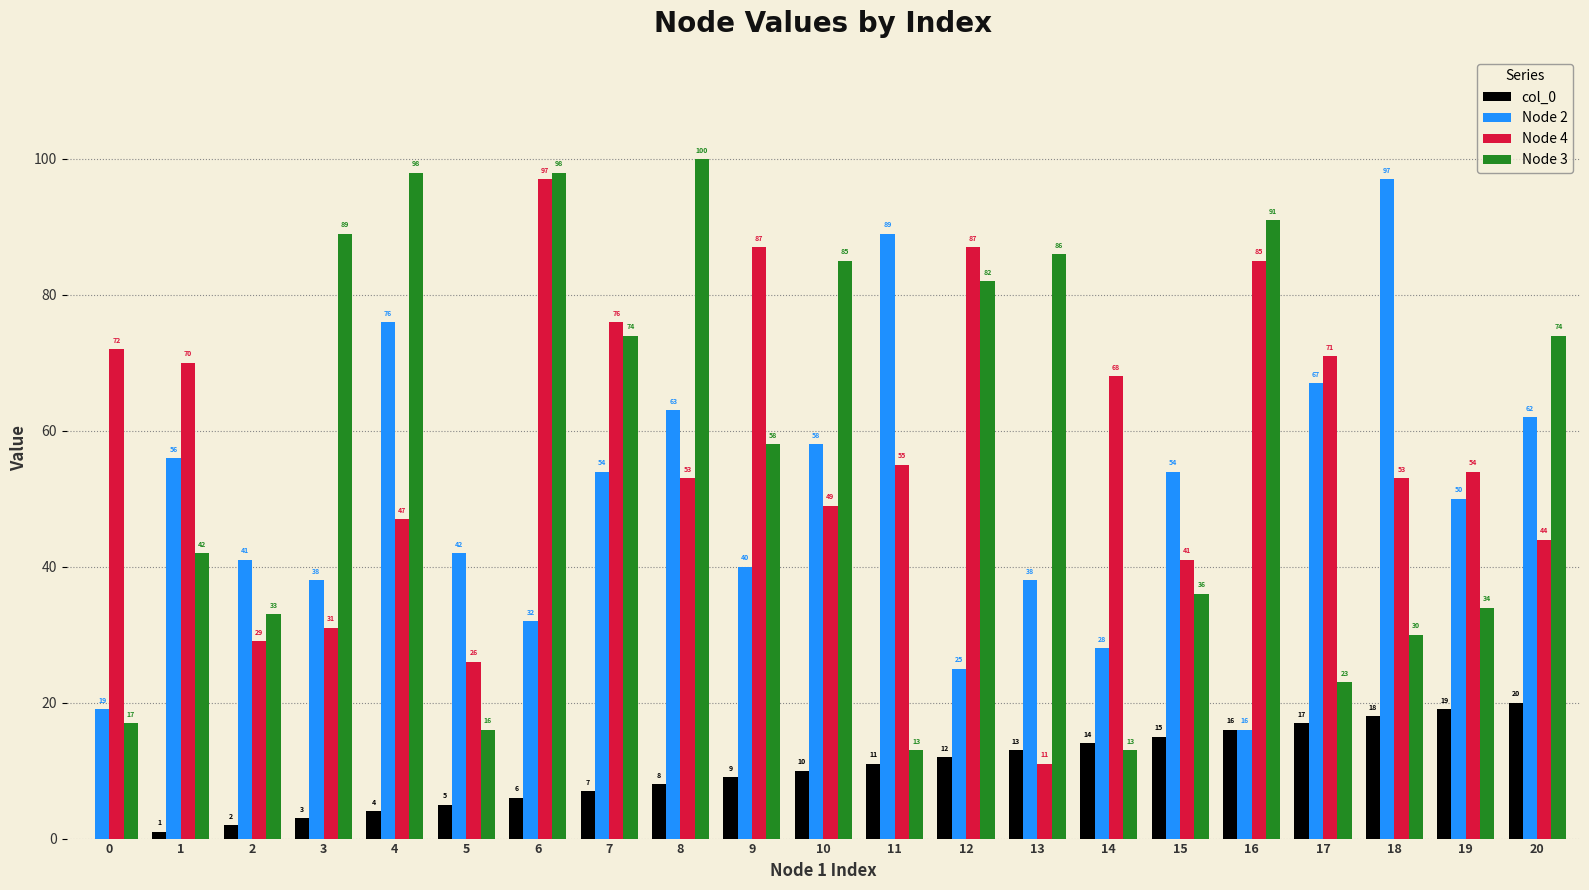

What is the sum of all Node 4 values?

1206